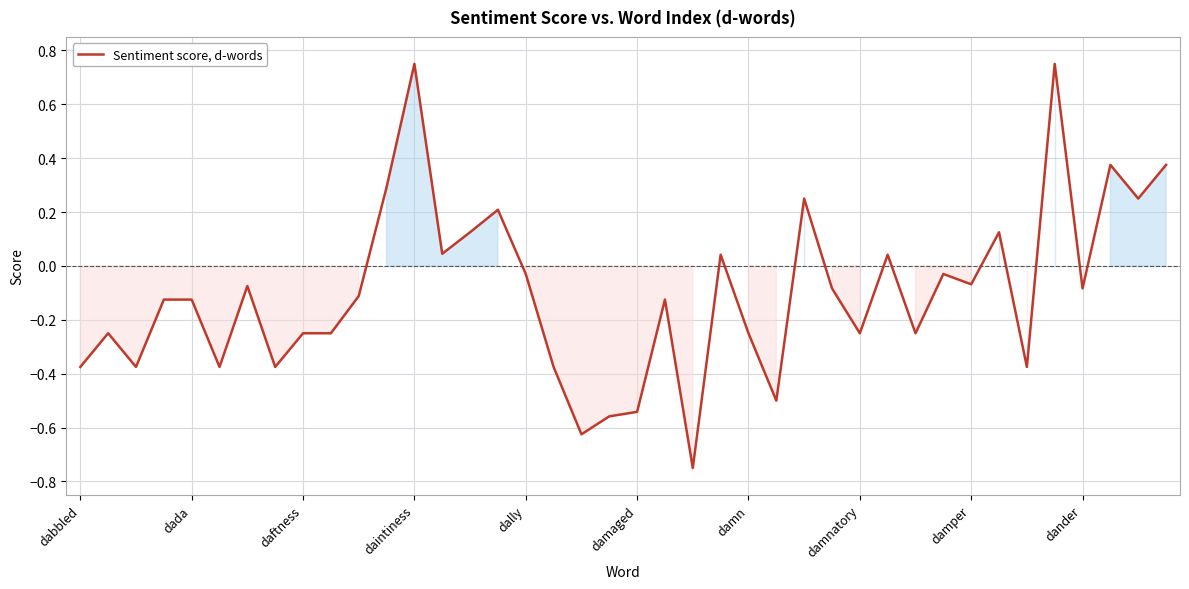

Count the number of categories in the chart.

40